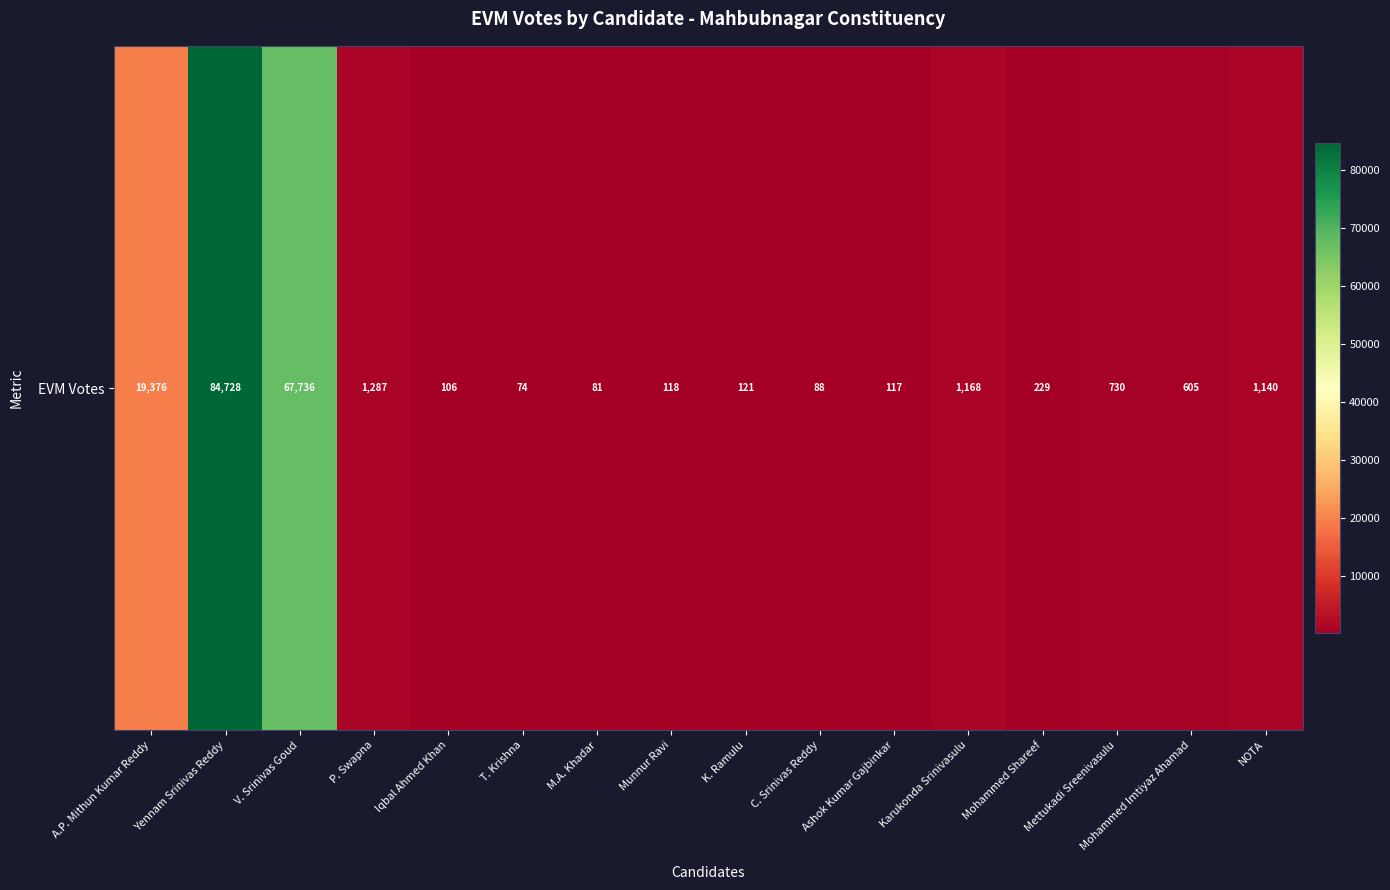

What is the difference between the values at Munnur Ravi and C. Srinivas Reddy?

30